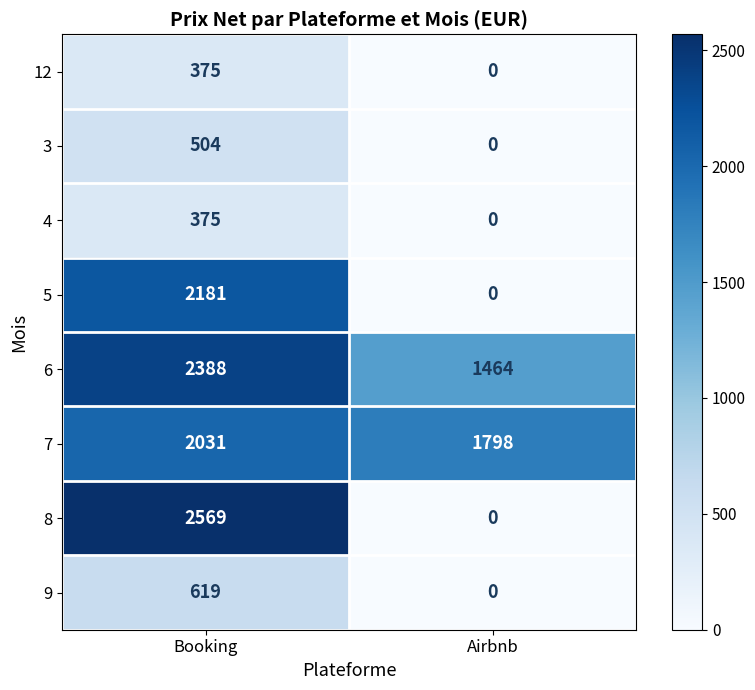

True or false: 3 has a value of 504 at Booking.

True